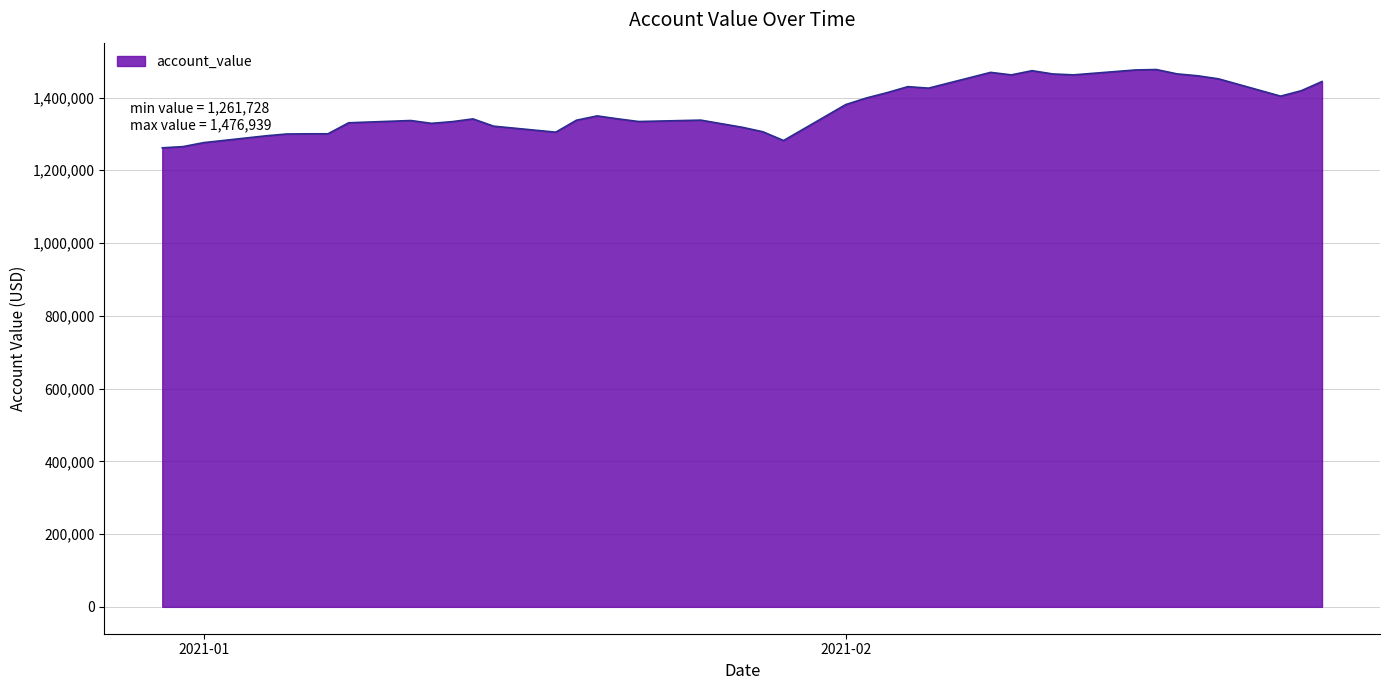

What is the maximum value shown in the chart?

1476939.3